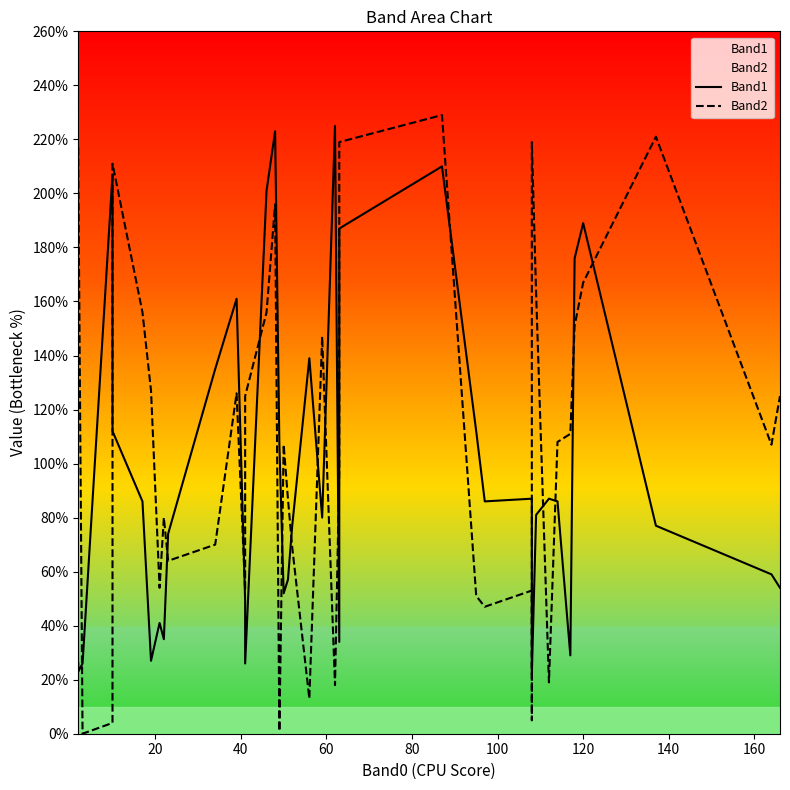

List the series in order of their overall mean, highest first.

Band2, Band1